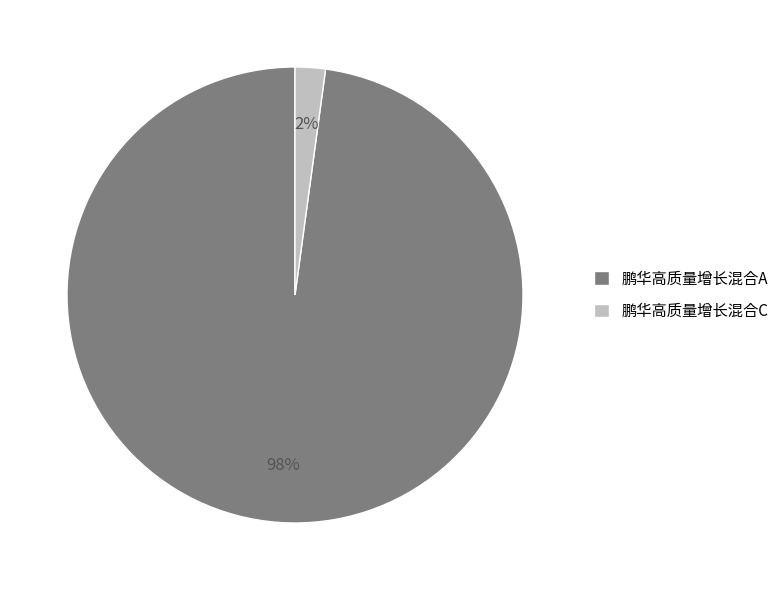

Do 鹏华高质量增长混合A and 鹏华高质量增长混合C together represent more than half of the pie?

Yes